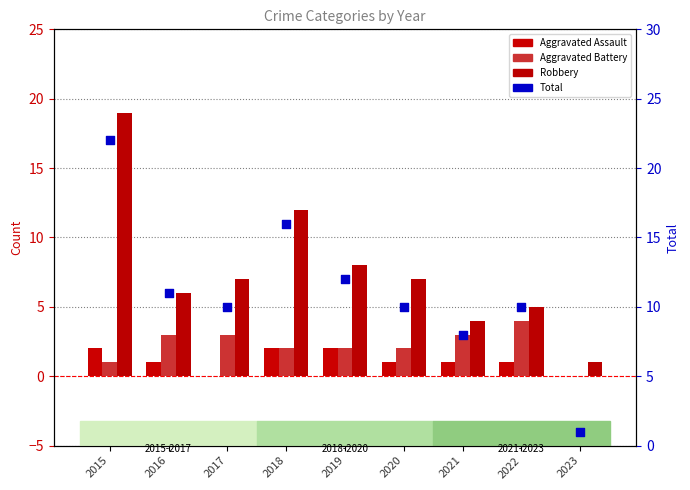

Which series has the widest spread of Y values?

Total